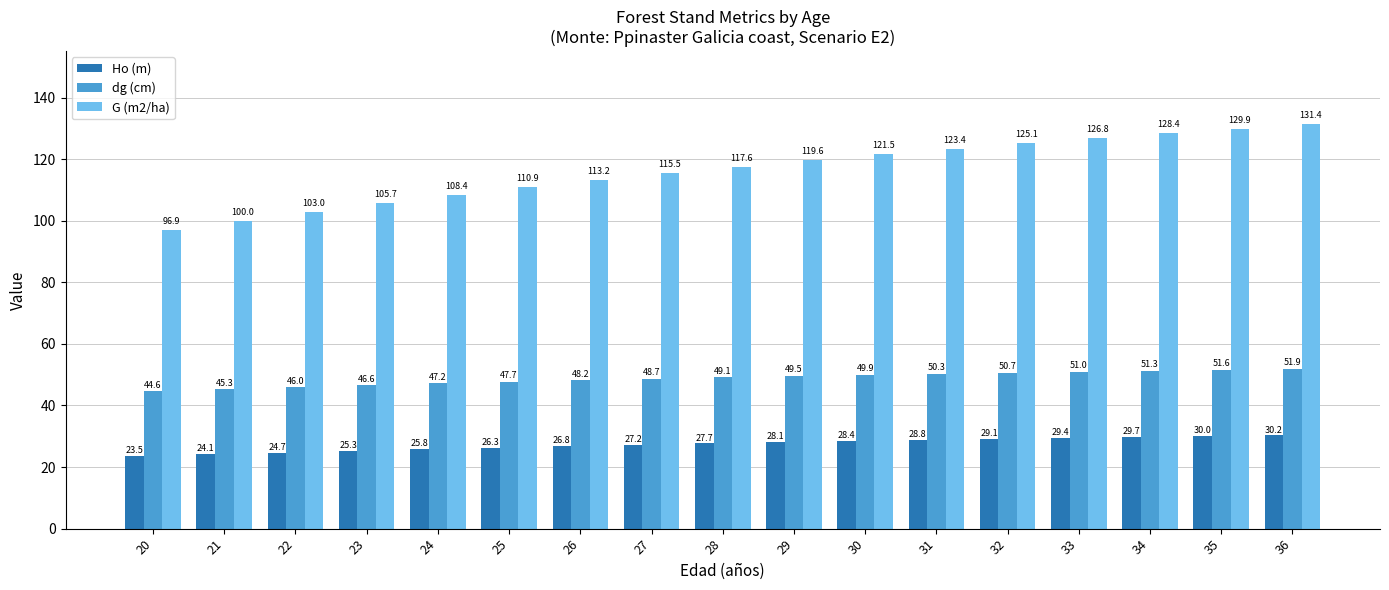

Is it true that Ho (m) equals 11.7 at 27?

False